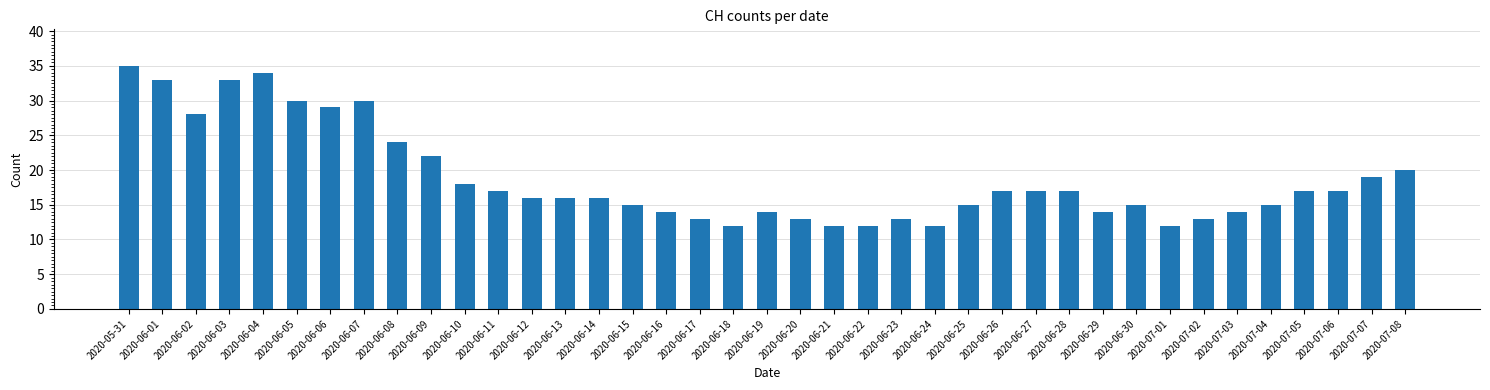

Count the number of categories in the chart.

39